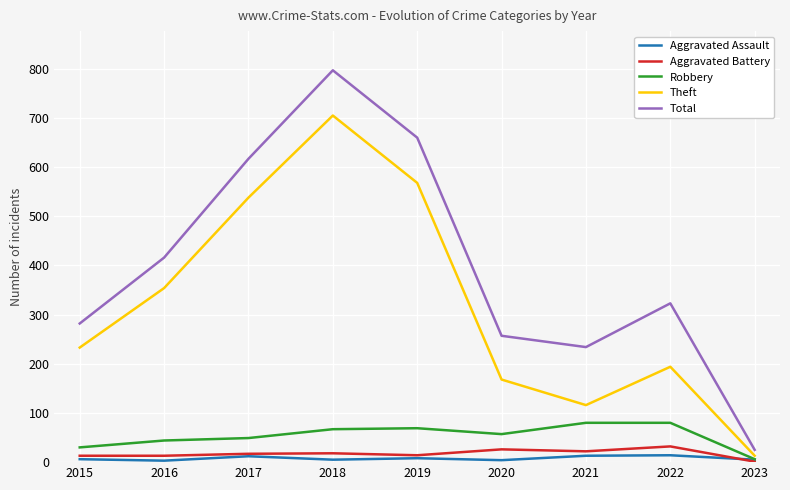

Which series has the largest range (max minus min)?

Total